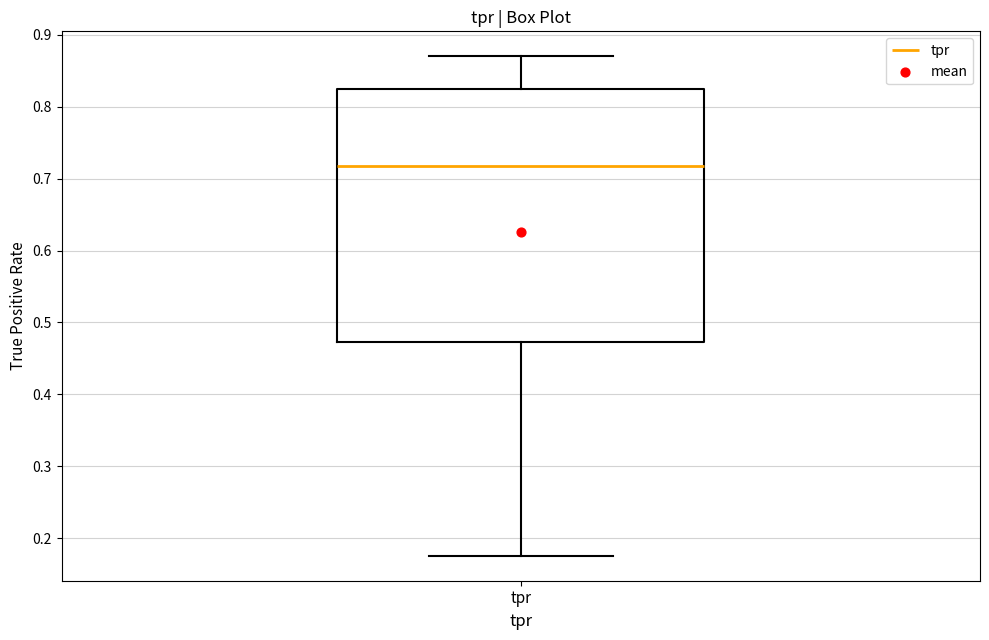

Transcribe this box plot: give where the median line is, the range the box spans, and where the two whiskers end, as read against the y-axis. The values are not printed on the chart, so give them approximately, as read against the axis.

median 0.72, box 0.47 to 0.82, whiskers 0.18 to 0.87